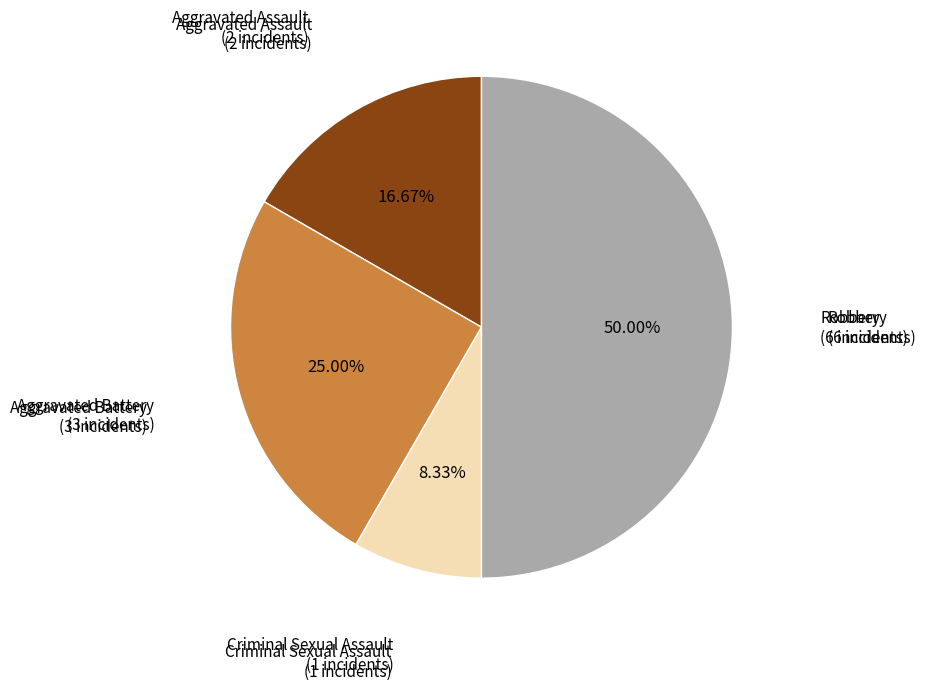

To the nearest percent, what is the difference between the largest and smallest slice percentages?

42%